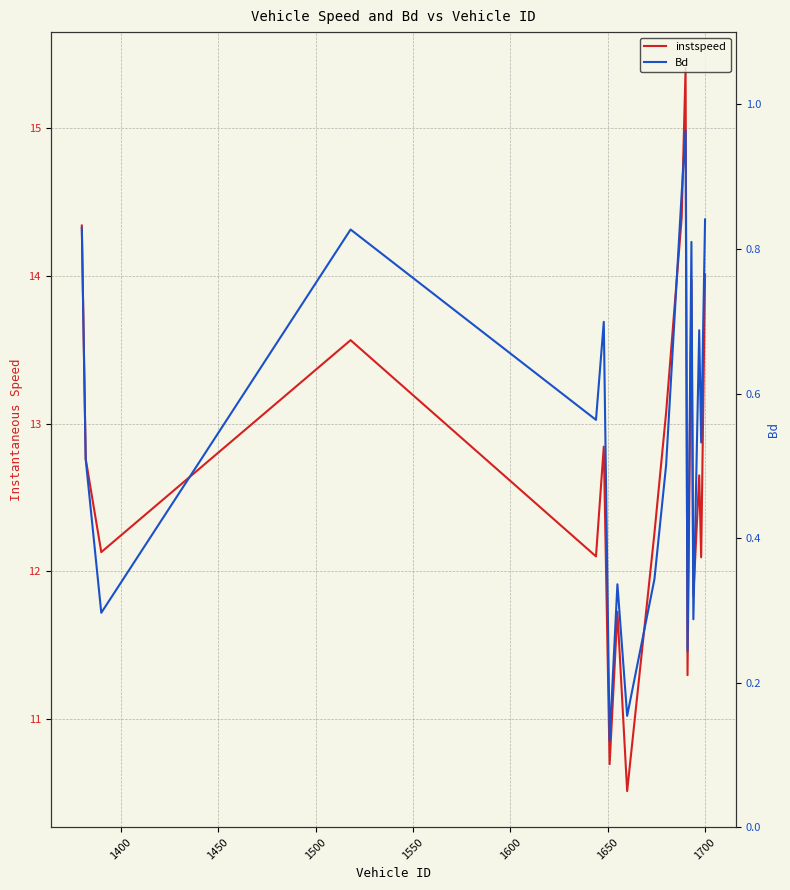

What is the value of the Bd point at the 8th from the left?

0.3